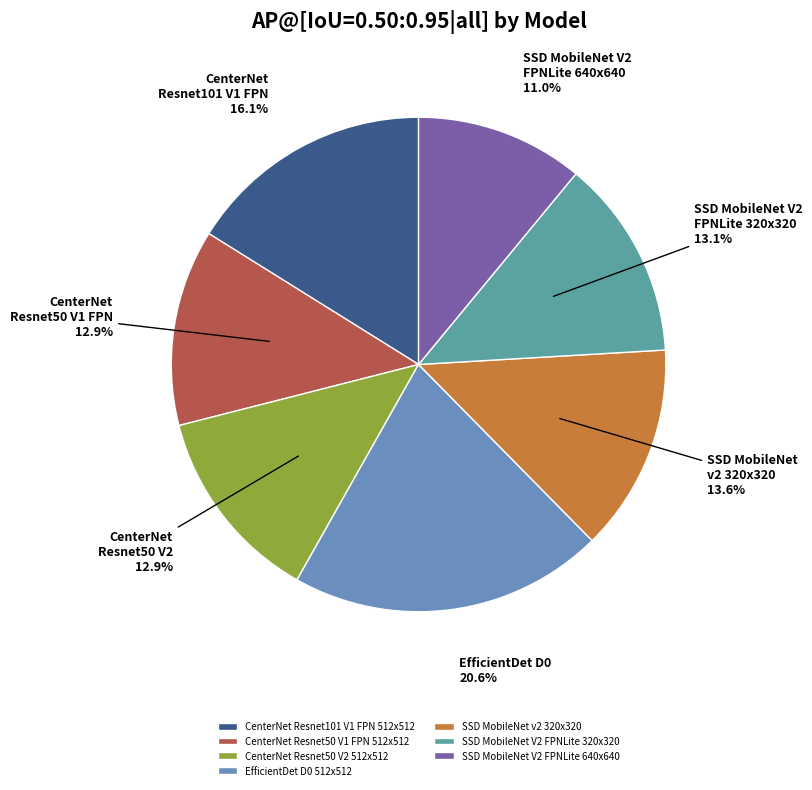

To the nearest percent, what is the difference between the largest and smallest slice percentages?

10%